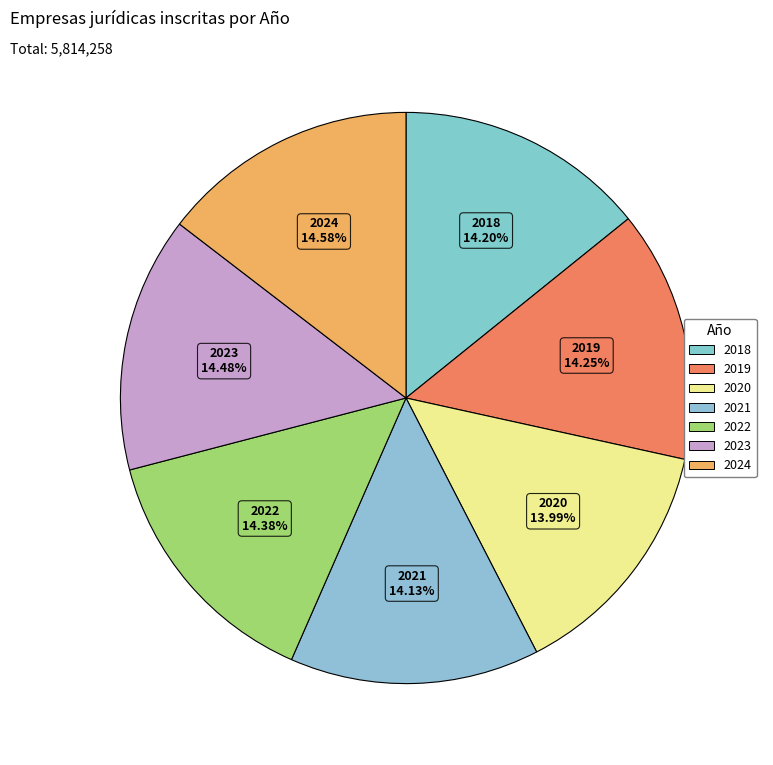

The 2019 slice represents 14% of the pie. True or false?

True